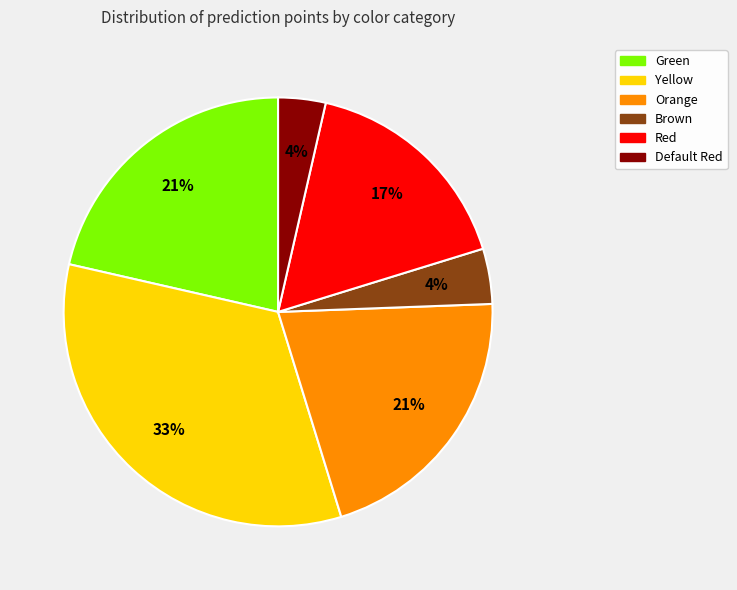

Is there any slice that represents more than half of the pie?

No